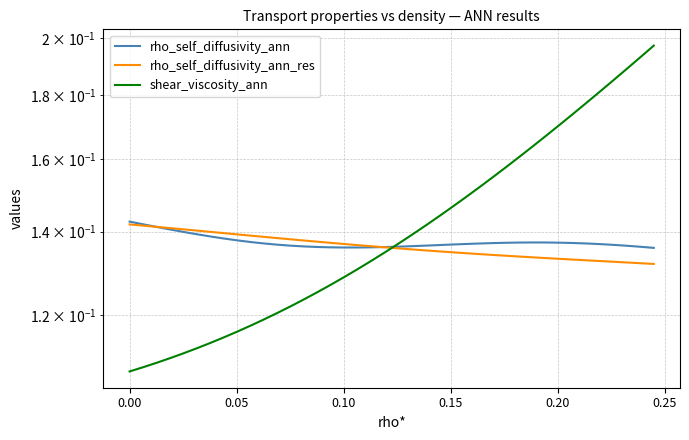

How many times do shear_viscosity_ann and rho_self_diffusivity_ann_res cross each other?

1